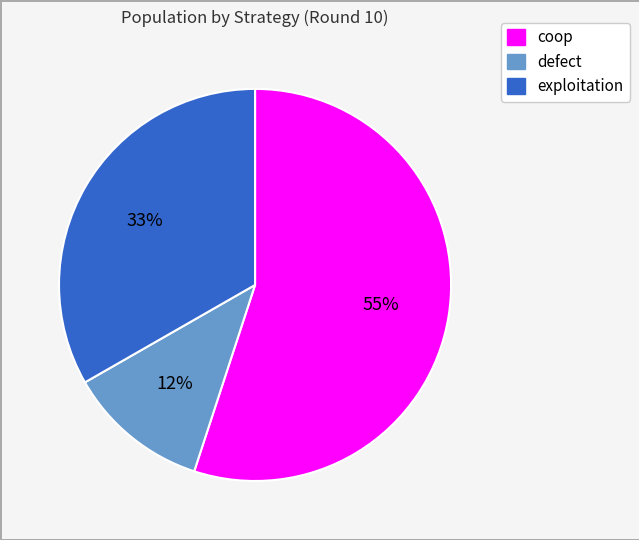

Which category has the biggest portion of the pie?

coop